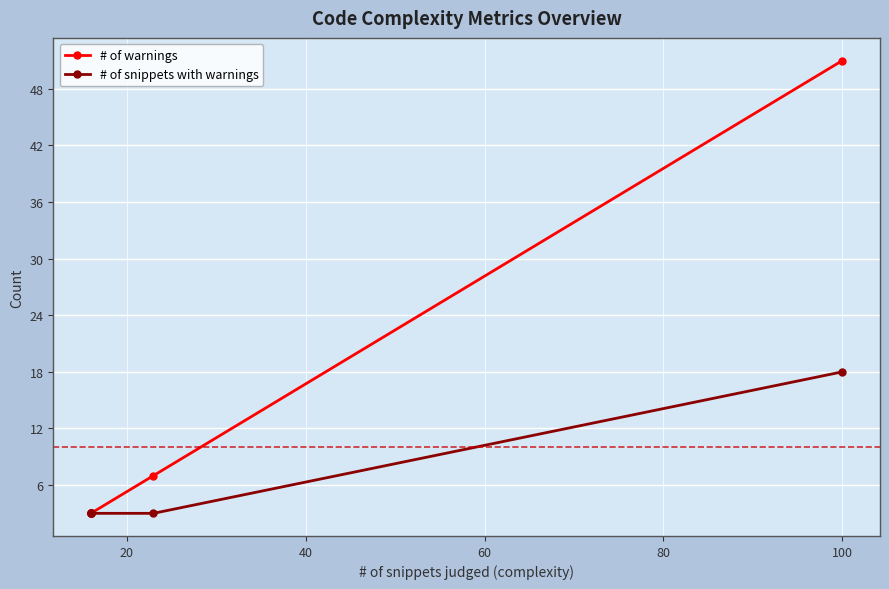

How many data points in # of warnings are above 3?

2